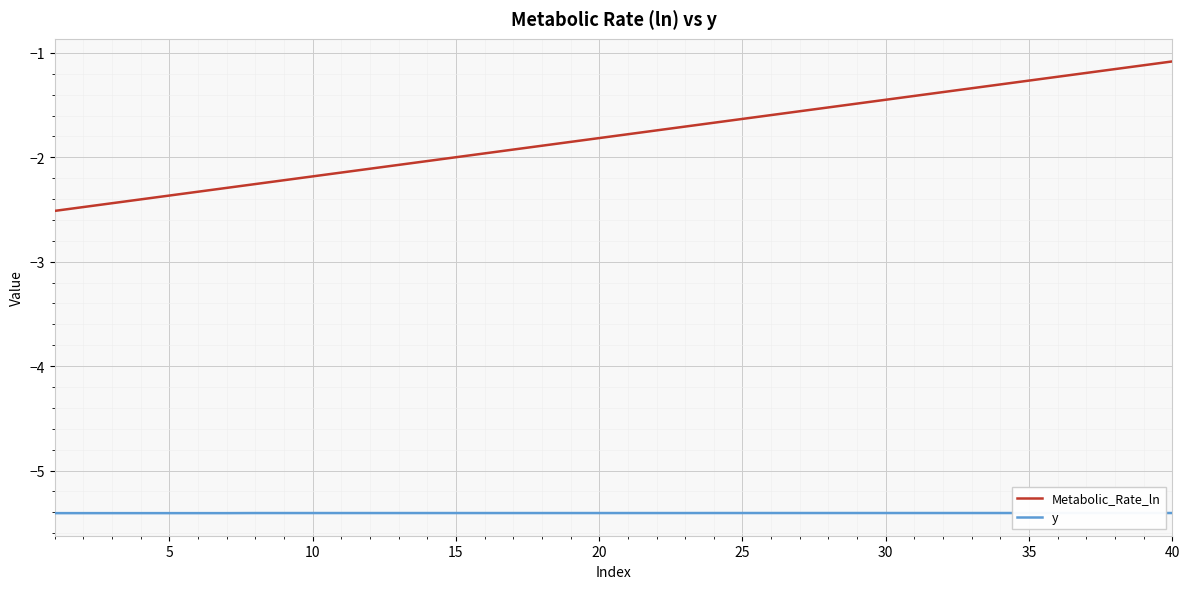

What is the maximum value for Metabolic_Rate_ln?

-1.1